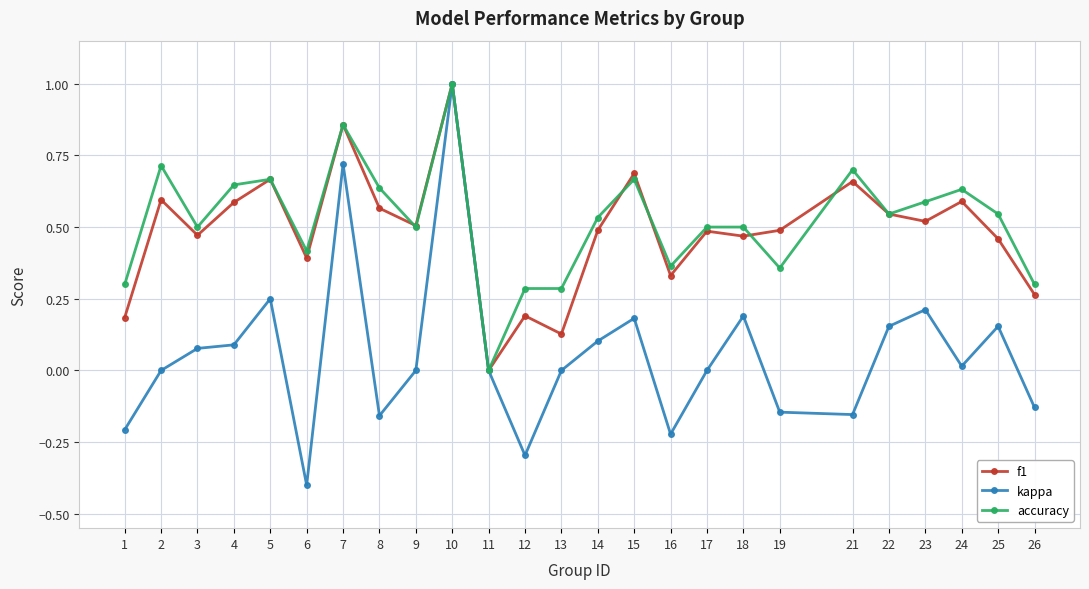

What is the maximum value shown in the chart?

1.0